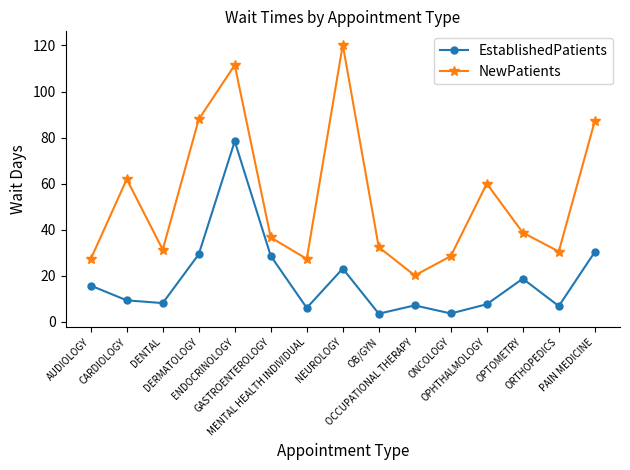

What is the difference between the highest and lowest values at ONCOLOGY?

24.9